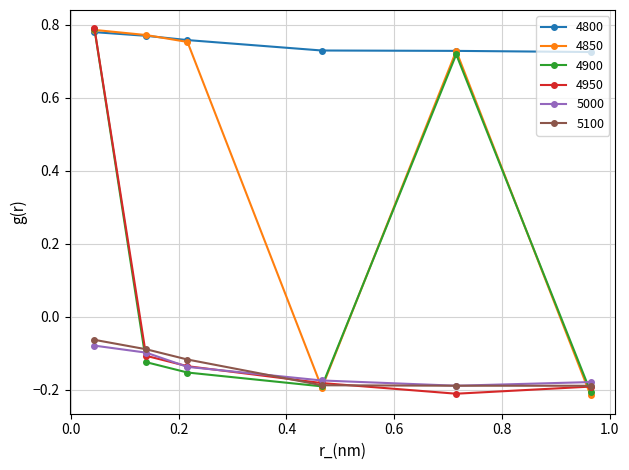

How many interior local valleys does the 5000 series have?

1